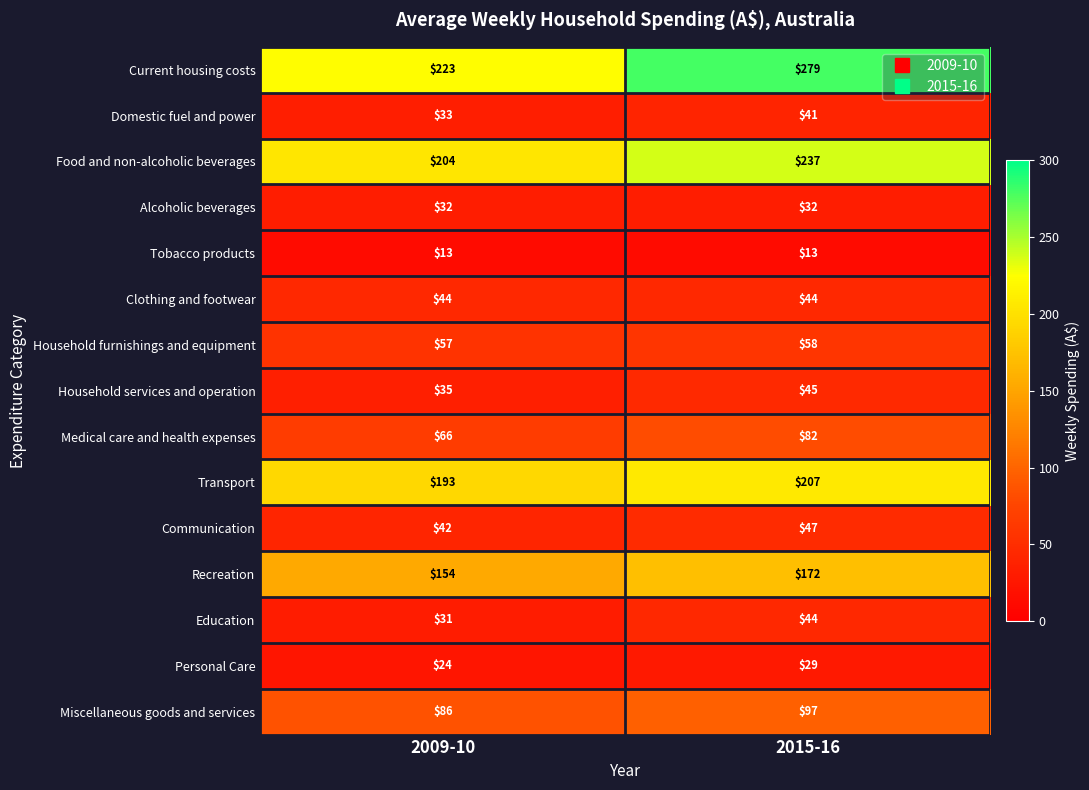

How many categories are shown in the chart?

2